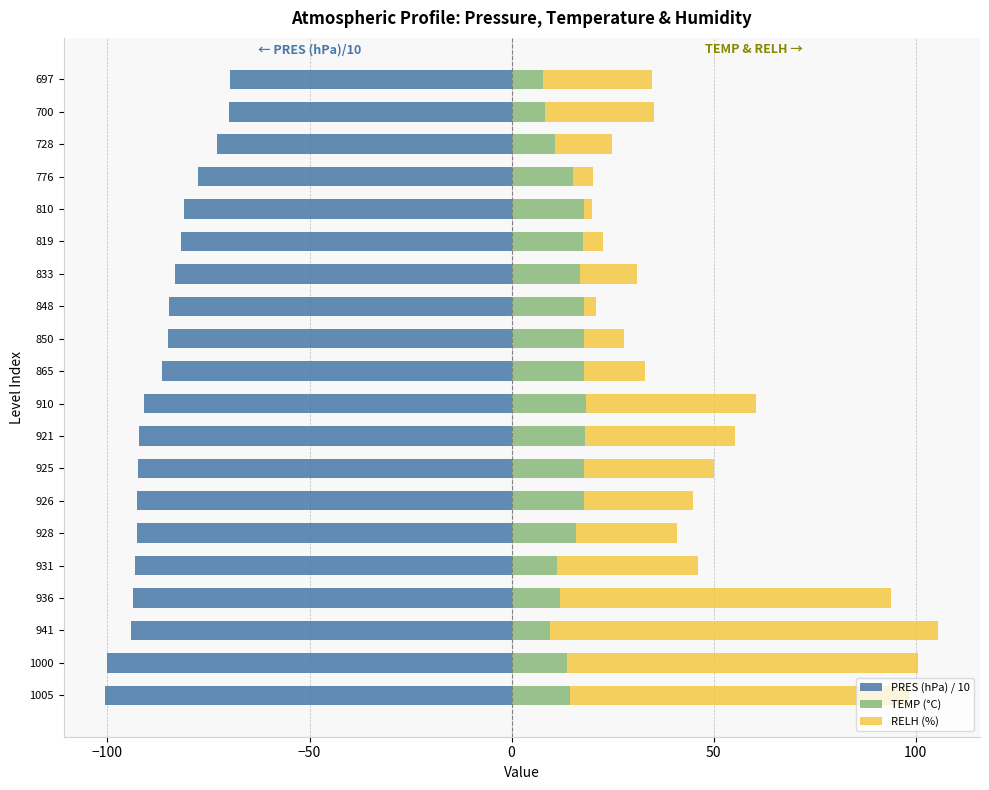

Reading left to right, transcribe all the data shown in this chart.

PRES (hPa) / 10: -100.5	-100.0	-94.1	-93.6	-93.1	-92.8	-92.6	-92.5	-92.1	-91.0	-86.5	-85.0	-84.8	-83.3	-81.9	-81.0	-77.6	-72.8	-70.0	-69.7
TEMP (°C): 14.4	13.6	9.6	12.0	11.2	16.0	17.8	18.0	18.2	18.4	17.9	17.8	18.0	17.0	17.6	18.0	15.1	10.8	8.2	7.8
RELH (%): 84.0	87.0	96.0	82.0	35.0	25.0	27.0	32.0	37.0	42.0	15.0	10.0	3.0	14.0	5.0	2.0	5.0	14.0	27.0	27.0